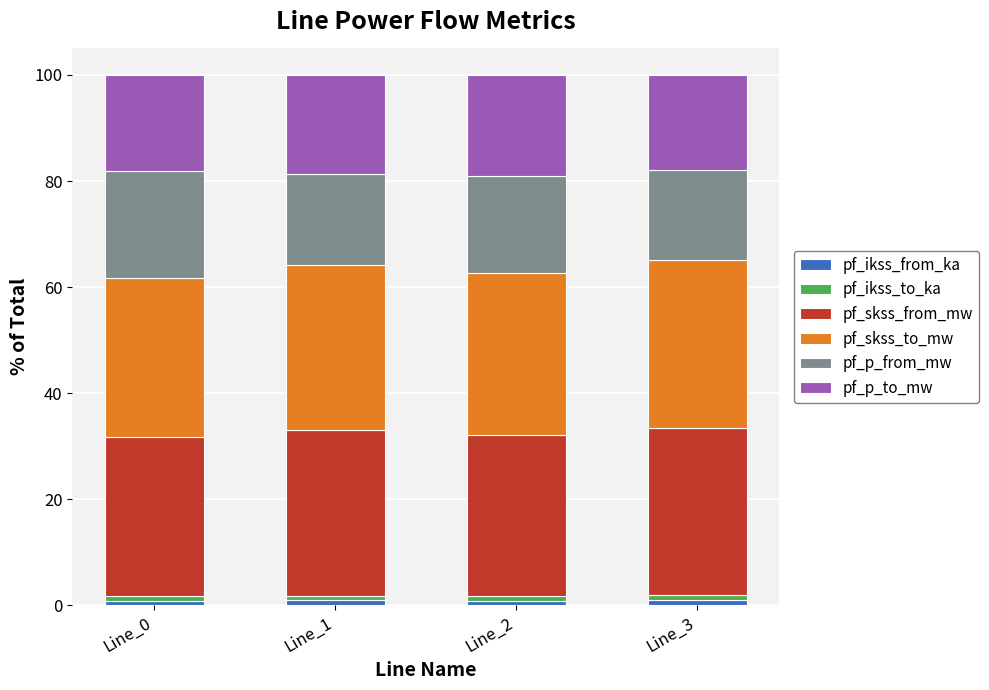

Which has a higher value, Line_0 or Line_3?

Line_3